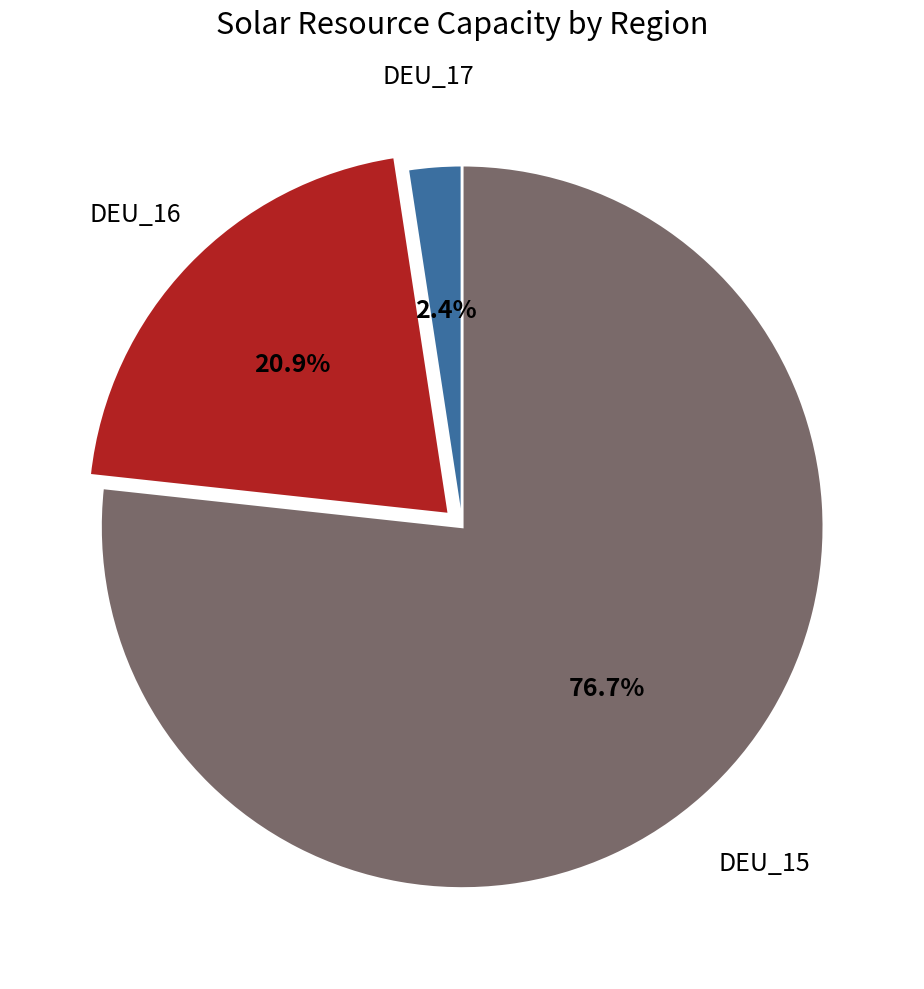

To the nearest percent, what is the average slice percentage?

33%